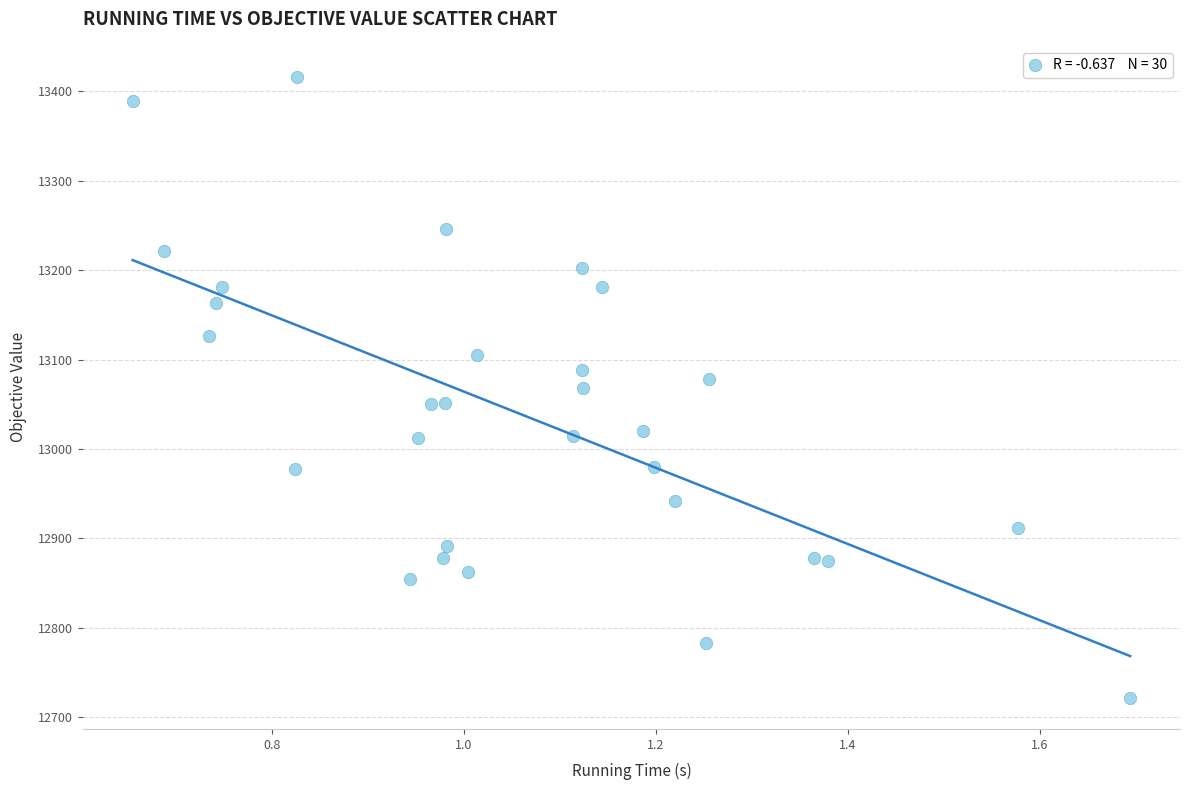

What is the range of Y values (max minus min)?

694.9